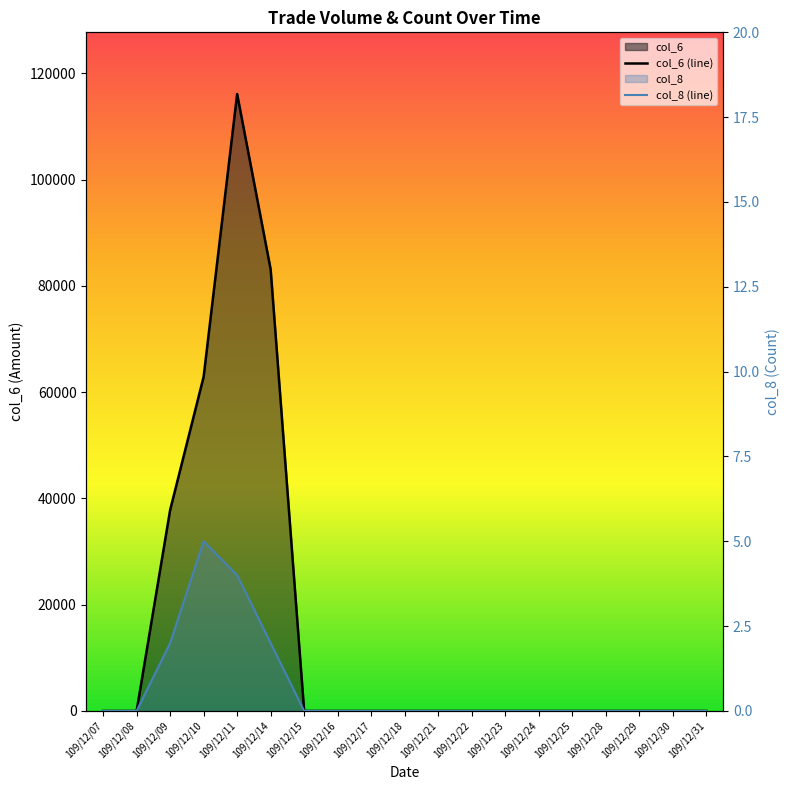

What is the maximum value shown in the chart?

116120